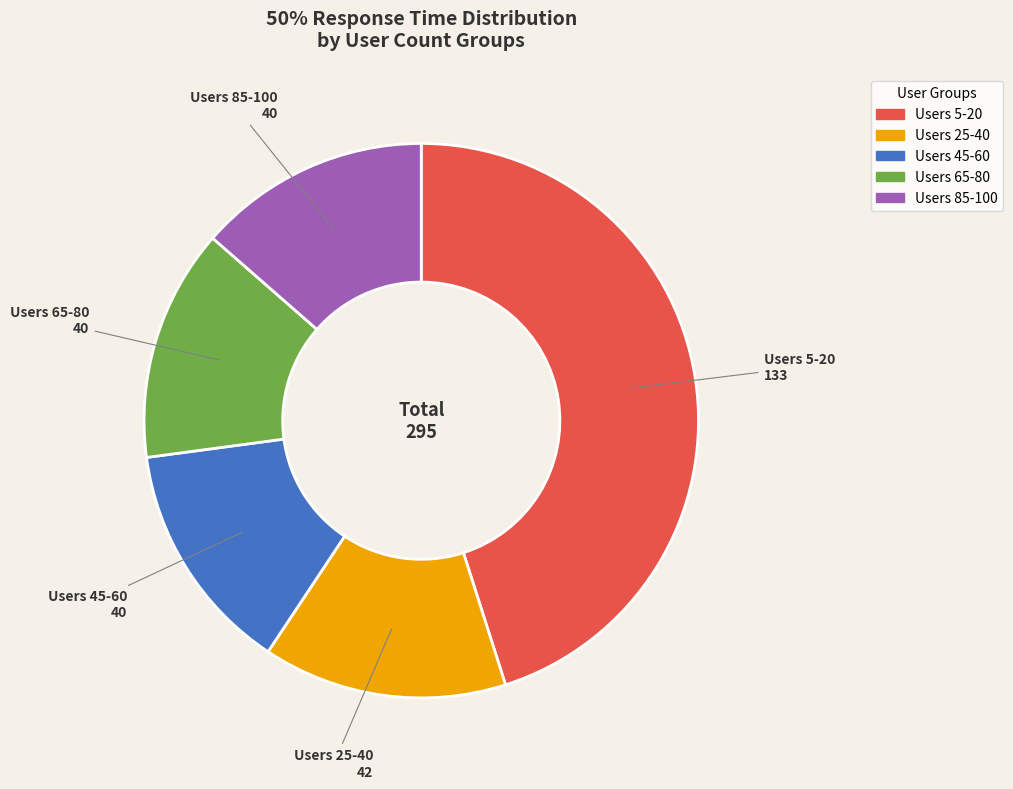

Is there a majority slice in this chart?

No